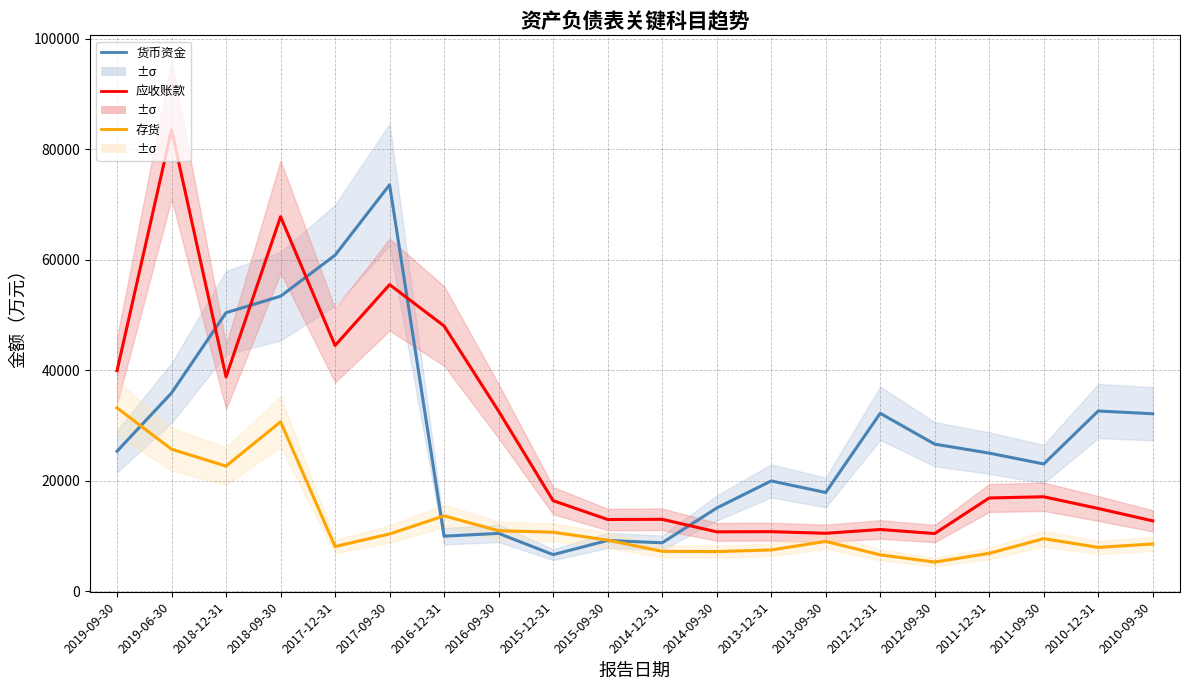

What is the average value of the 应收账款 series?

28397